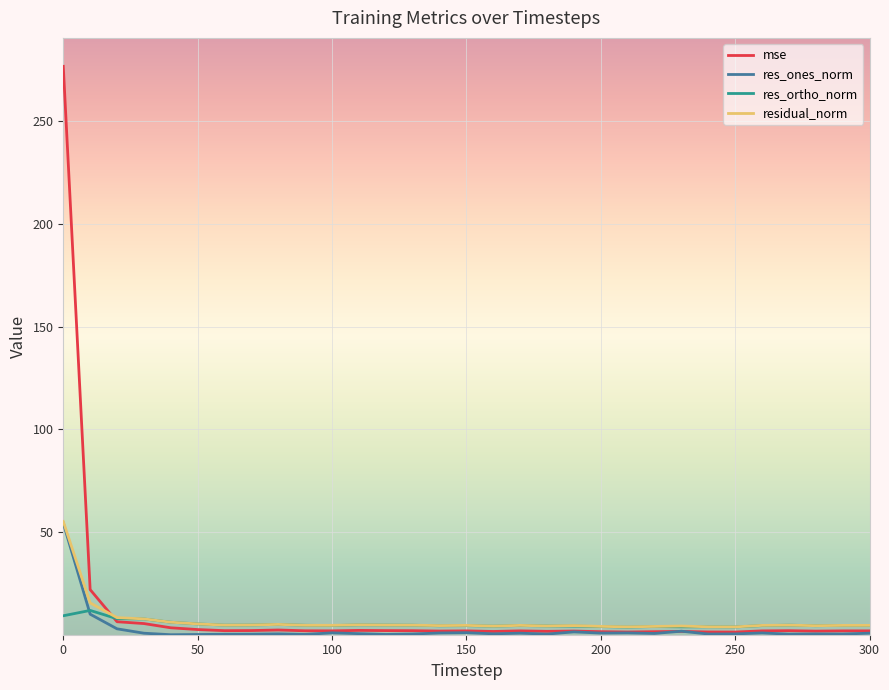

Which series has the largest range (max minus min)?

mse